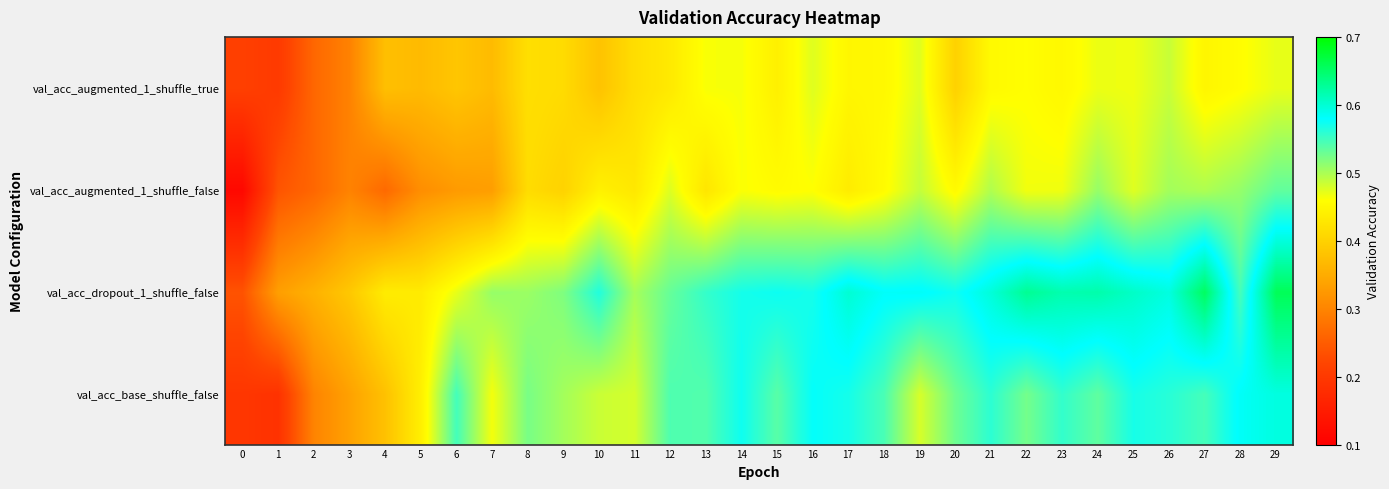

Reading left to right, what are all the values shown in this chart?

val_acc_base_shuffle_false: 0=0.2	1=0.2	2=0.3	3=0.3	4=0.4	5=0.4	6=0.5	7=0.5	8=0.5	9=0.5	10=0.5	11=0.5	12=0.5	13=0.5	14=0.6	15=0.5	16=0.6	17=0.6	18=0.5	19=0.5	20=0.5	21=0.6	22=0.5	23=0.6	24=0.5	25=0.6	26=0.6	27=0.5	28=0.6	29=0.6
val_acc_dropout_1_shuffle_false: 0=0.2	1=0.3	2=0.4	3=0.4	4=0.4	5=0.4	6=0.5	7=0.5	8=0.5	9=0.5	10=0.6	11=0.5	12=0.5	13=0.6	14=0.6	15=0.6	16=0.6	17=0.6	18=0.6	19=0.6	20=0.6	21=0.6	22=0.6	23=0.6	24=0.6	25=0.6	26=0.6	27=0.7	28=0.5	29=0.7
val_acc_augmented_1_shuffle_false: 0=0.1	1=0.2	2=0.3	3=0.3	4=0.3	5=0.3	6=0.3	7=0.3	8=0.4	9=0.4	10=0.4	11=0.4	12=0.5	13=0.4	14=0.5	15=0.5	16=0.5	17=0.4	18=0.5	19=0.5	20=0.5	21=0.5	22=0.5	23=0.5	24=0.5	25=0.5	26=0.5	27=0.5	28=0.5	29=0.5
val_acc_augmented_1_shuffle_true: 0=0.2	1=0.2	2=0.3	3=0.3	4=0.4	5=0.4	6=0.4	7=0.4	8=0.4	9=0.4	10=0.4	11=0.4	12=0.4	13=0.5	14=0.5	15=0.4	16=0.5	17=0.4	18=0.5	19=0.5	20=0.4	21=0.5	22=0.5	23=0.5	24=0.5	25=0.5	26=0.5	27=0.4	28=0.5	29=0.5